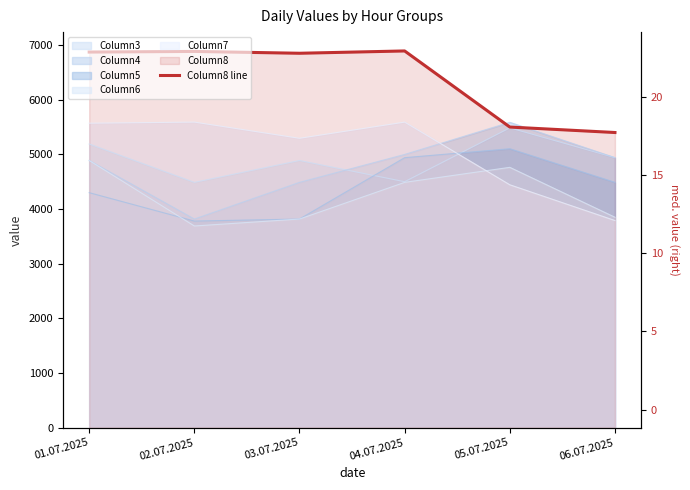

Is it true that the value at 06.07.2025 is 5400.0?

True